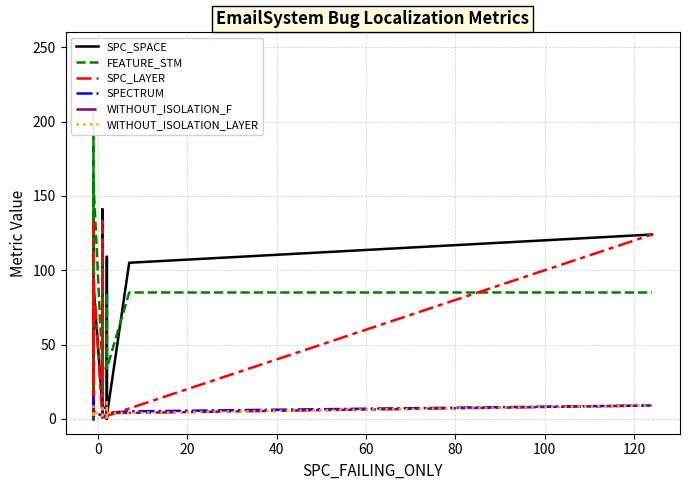

Reading left to right, extract all data points from this chart.

SPC_SPACE: 133	63	0	91	8	141	1	2	4	4	109	133	117	8	7	0	109	4	4	2	105	124
FEATURE_STM: 126	208	-2	160	34	15	39	34	39	39	14	111	14	34	34	85	85	39	39	34	85	85
SPC_LAYER: 133	67	1	94	1	2	1	1	1	1	1	133	1	1	1	11	2	2	2	2	7	124
SPECTRUM: 15	9	11	5	2	2	2	2	2	2	2	13	2	2	2	9	1	4	2	4	5	9
WITHOUT_ISOLATION_F: 9	6	1	5	2	2	2	2	2	2	2	9	2	2	2	11	1	4	4	4	4	9
WITHOUT_ISOLATION_LAYER: 9	6	1	5	2	2	2	2	2	2	2	9	2	2	2	11	1	4	4	4	4	9